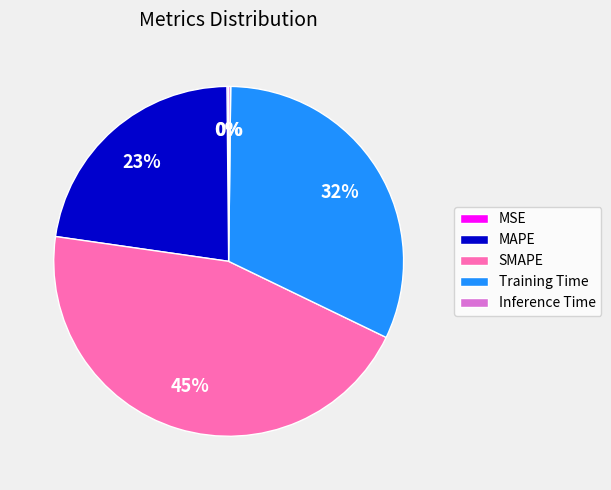

Do MAPE and SMAPE together represent more than half of the pie?

Yes